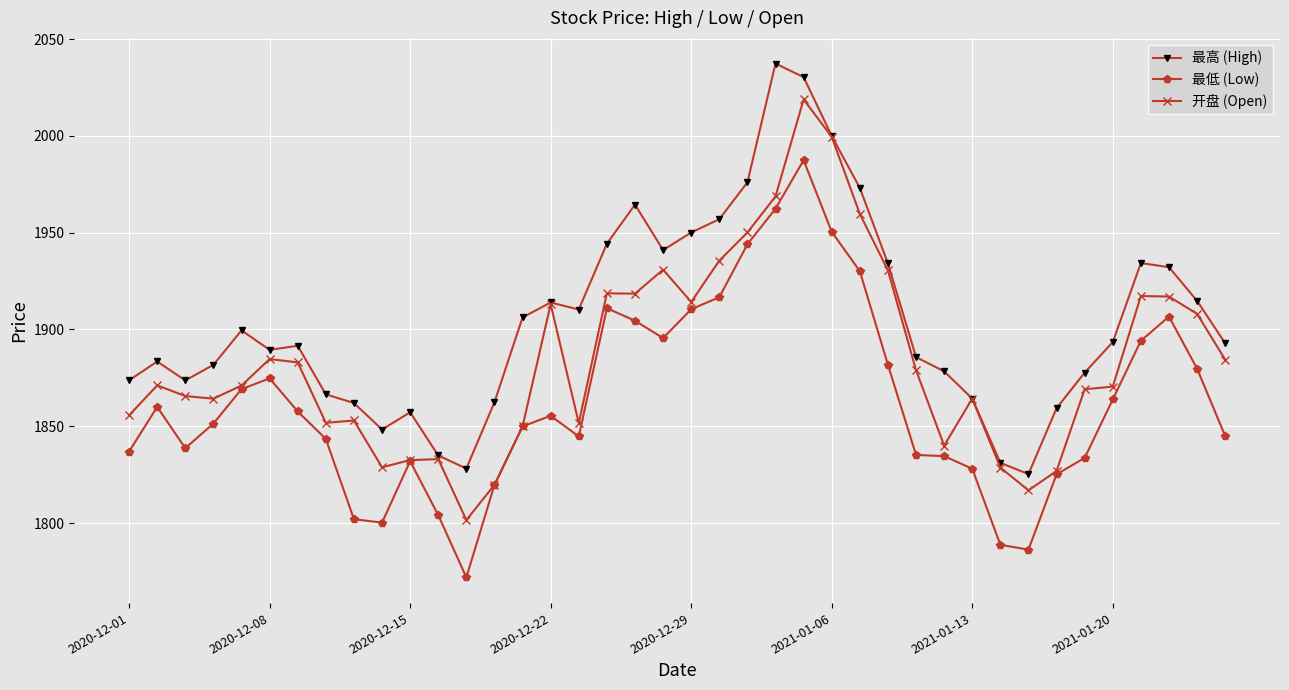

What is the minimum value shown in the chart?

1772.0